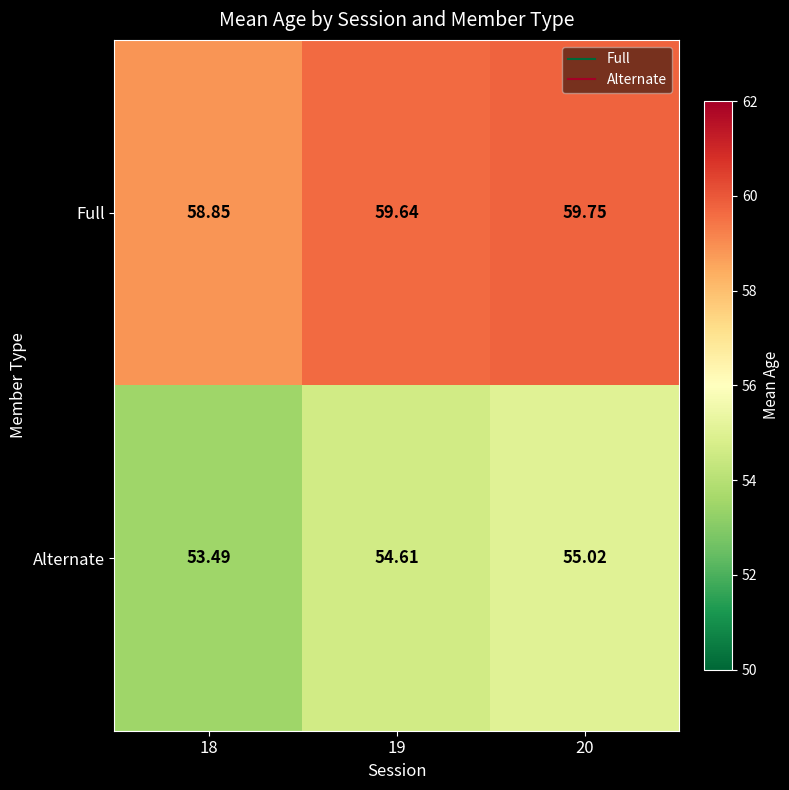

Which series changed the most between 18 and 19?

Alternate